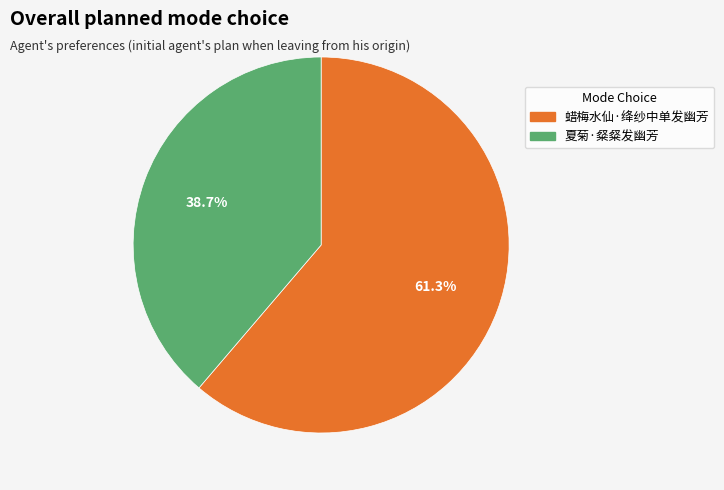

To the nearest percent, what percentage of the pie is 夏菊·粲粲发幽芳?

39%